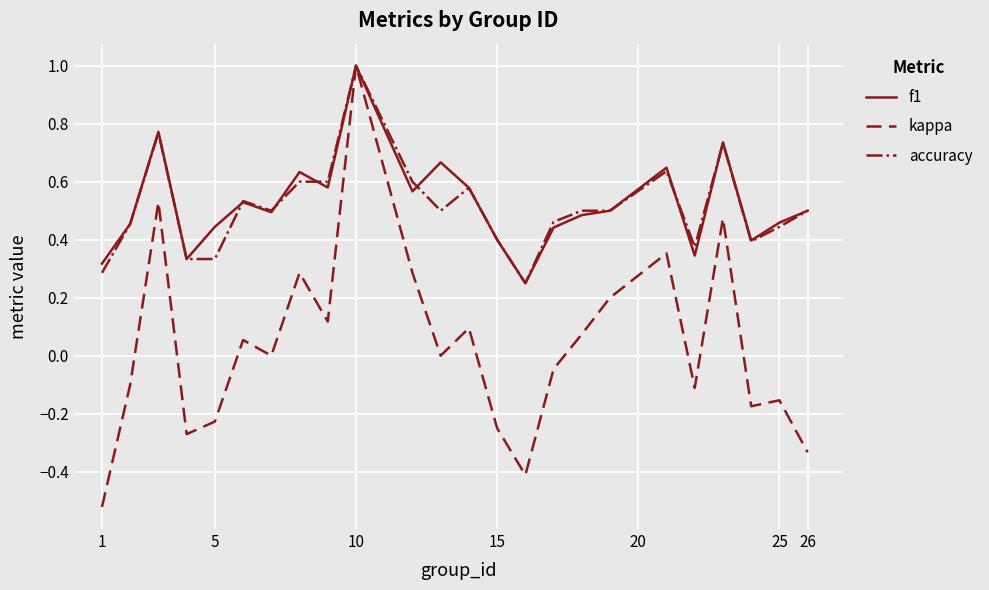

Which series has the largest range (max minus min)?

kappa